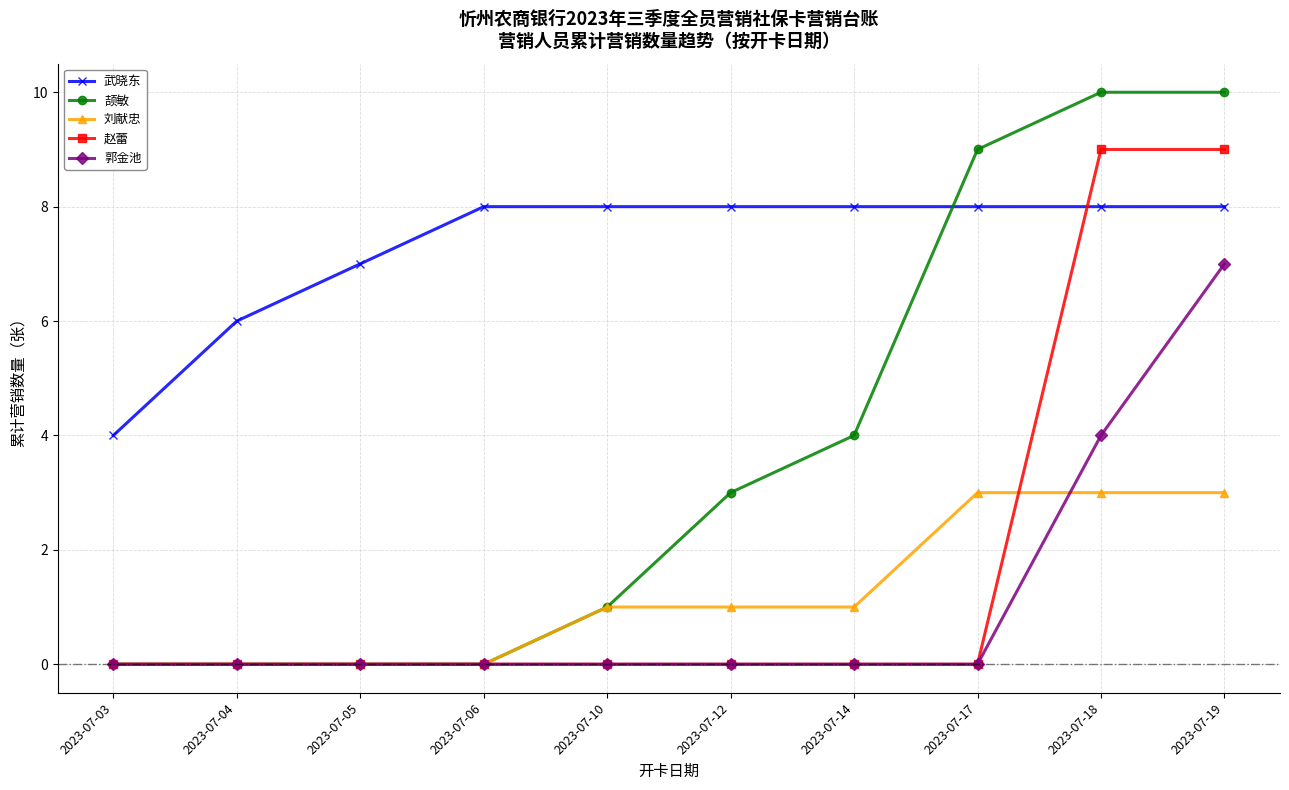

Count the number of categories in the chart.

10